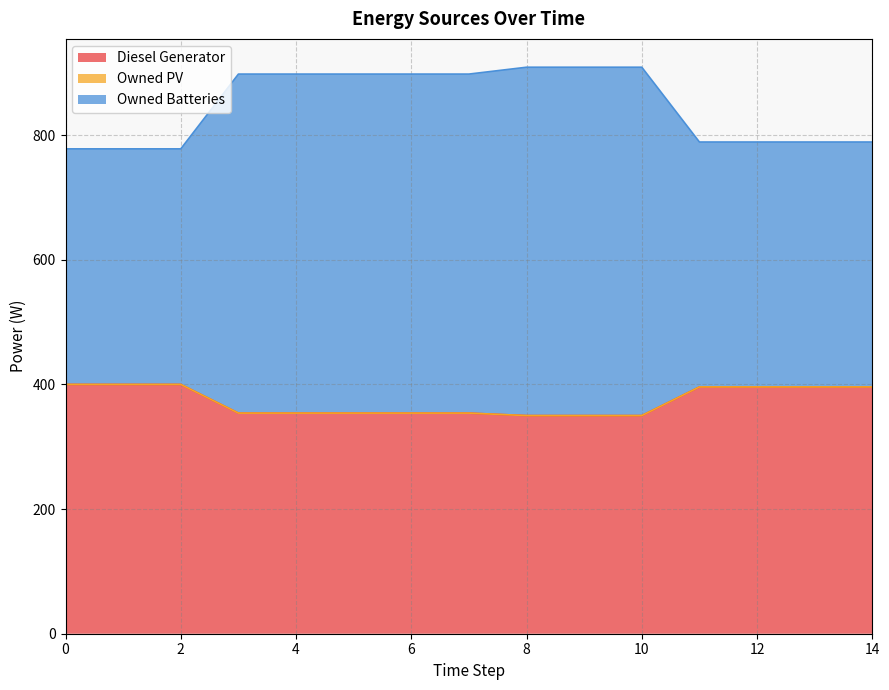

How many values in the Diesel Generator series are below 354?

3